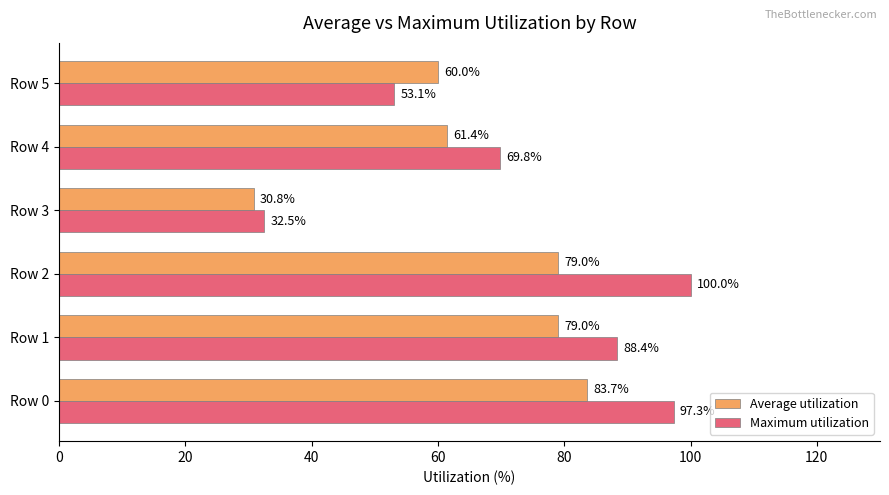

True or false: Average utilization has a value of 83.7 at Row 0.

True